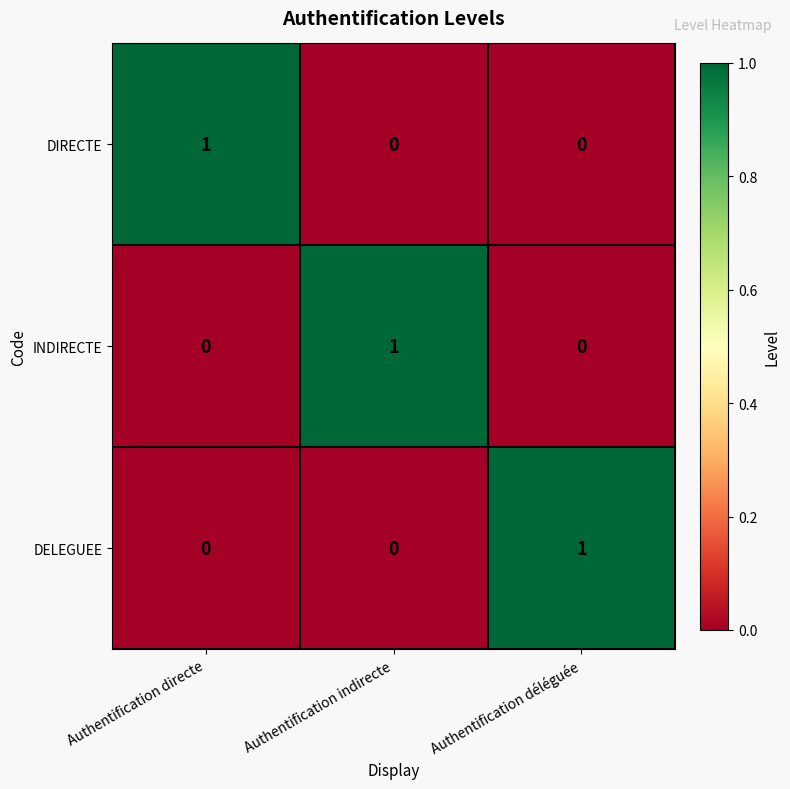

At how many categories does at least one series exceed 0?

3